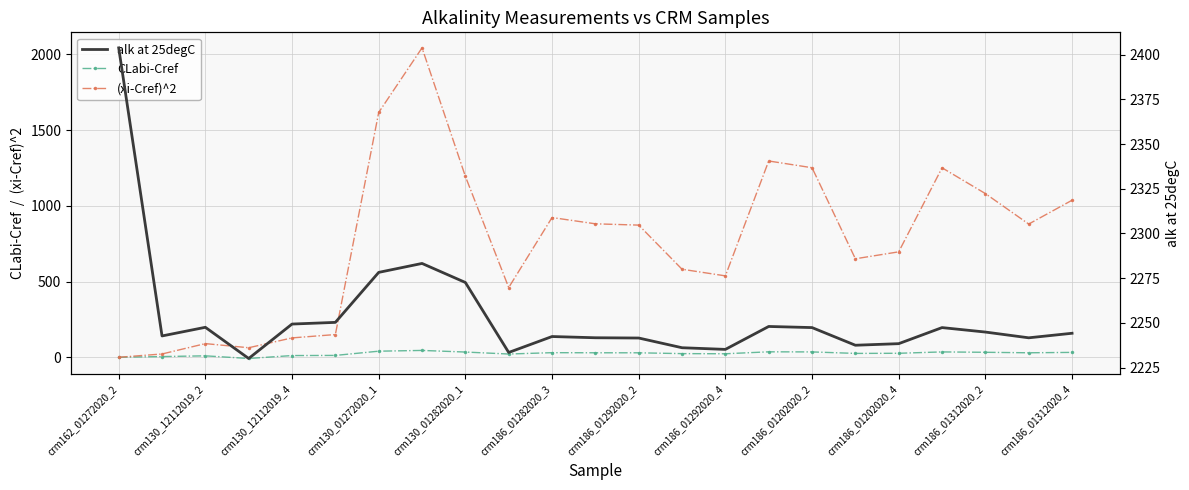

What are all the series names shown in the legend?

CLabi-Cref, (xi-Cref)^2, alk at 25degC